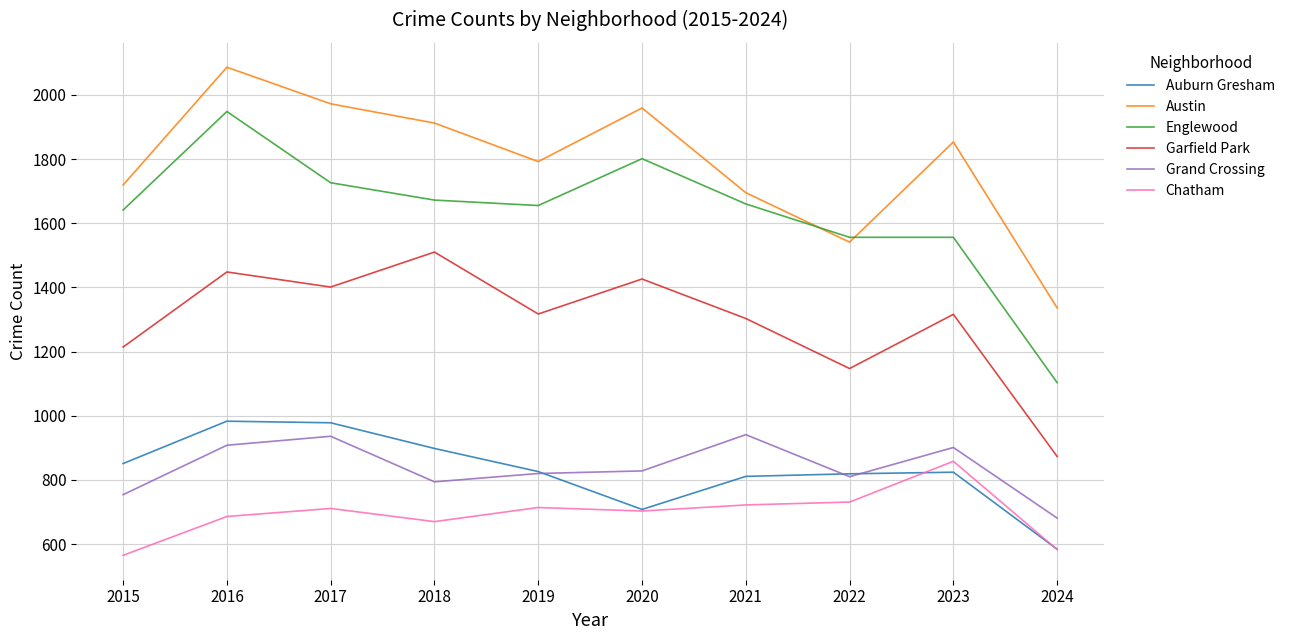

What value does the Garfield Park series have at 2017?

1401